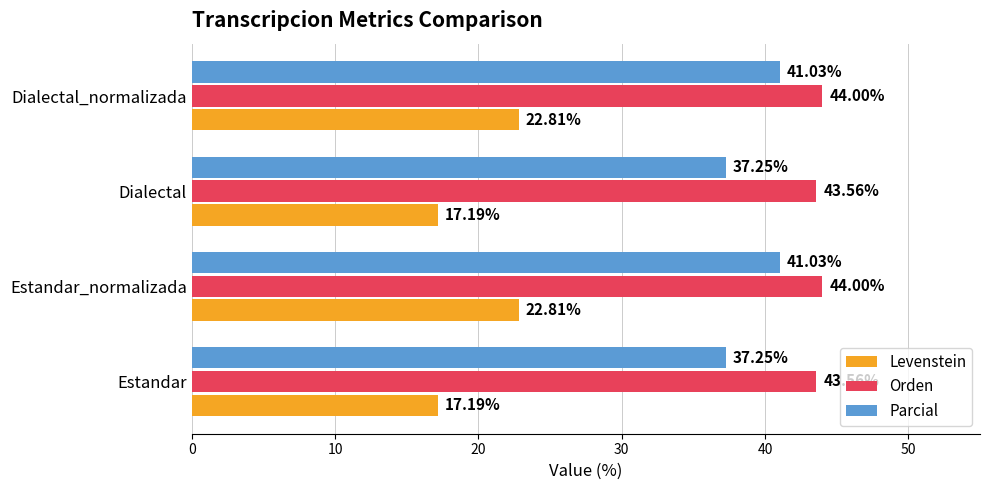

What is the average value of the Orden series?

43.8